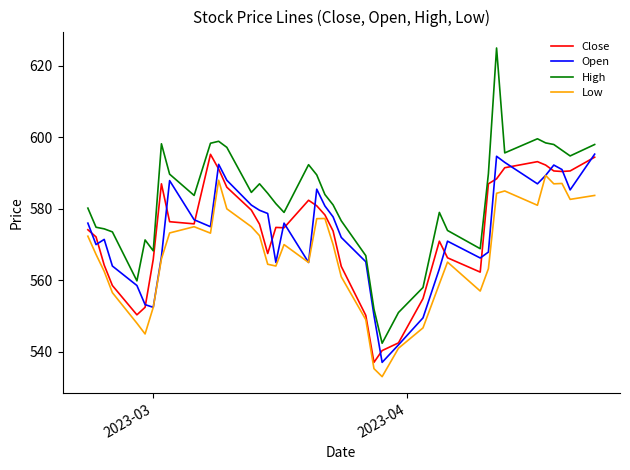

What is the maximum value for Low?

589.4